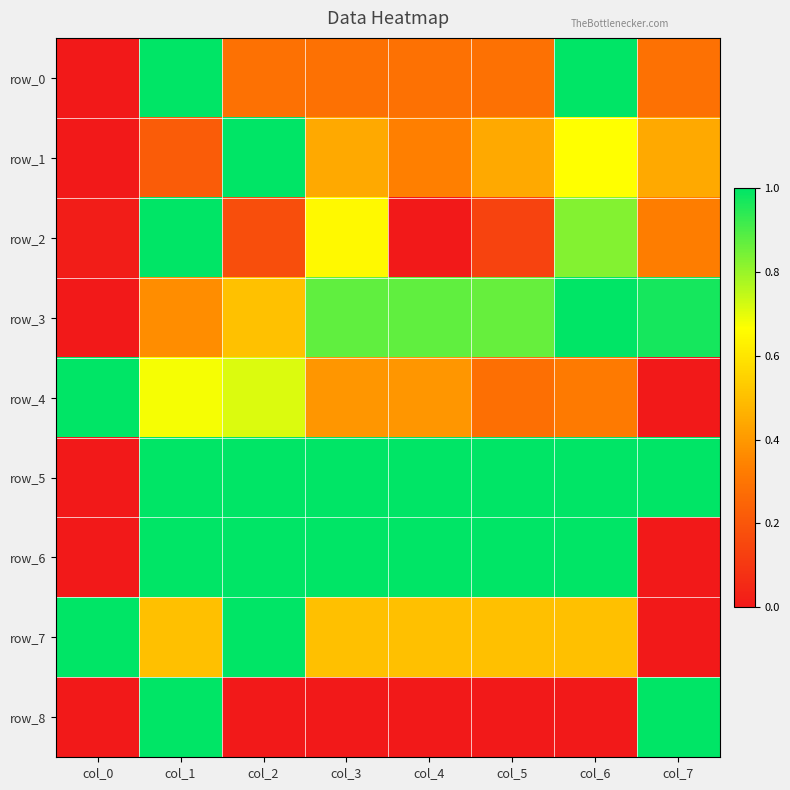

List the labels in order of row_0 value, smallest first.

col_0, col_2, col_3, col_4, col_5, col_7, col_1, col_6